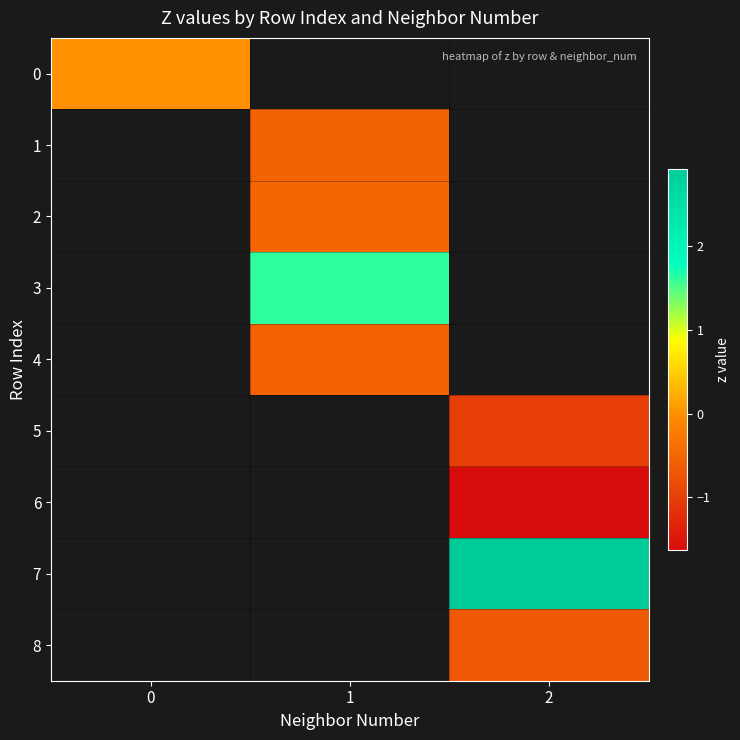

What is the approximate value of 1 at 1?

-0.5